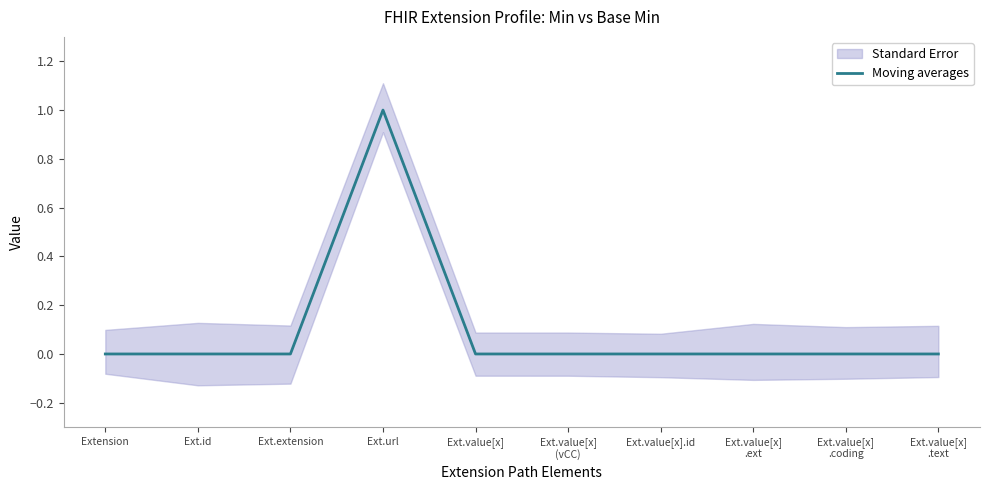

What is the label of the 9th point from the right?

Ext.id